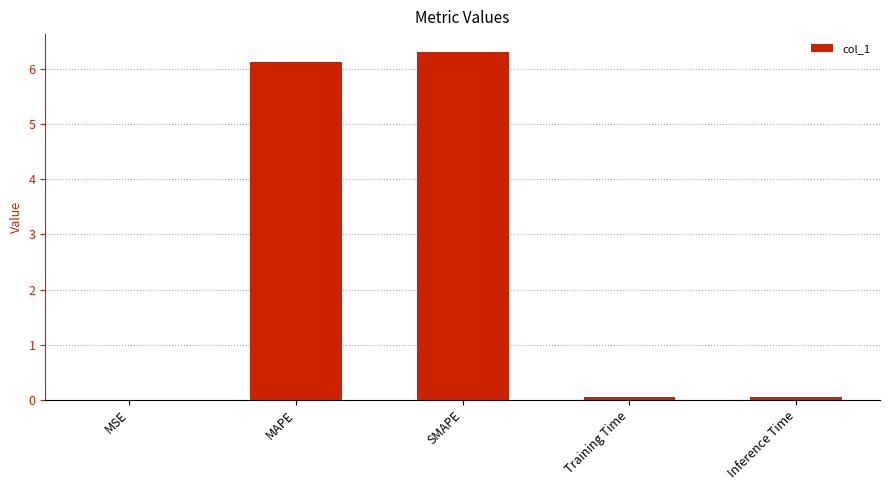

Is it true that the value at MSE is 0.0?

True